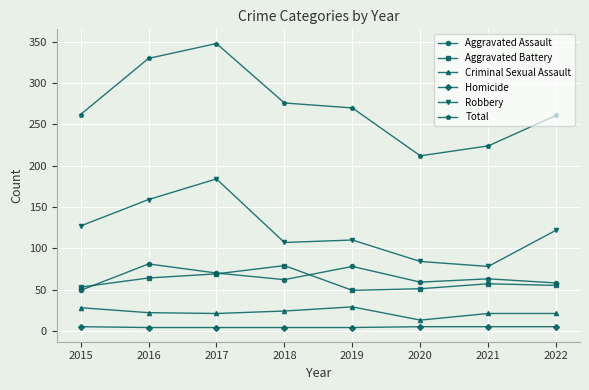

At 2016, list the series in order from smallest to largest.

Homicide, Criminal Sexual Assault, Aggravated Battery, Aggravated Assault, Robbery, Total